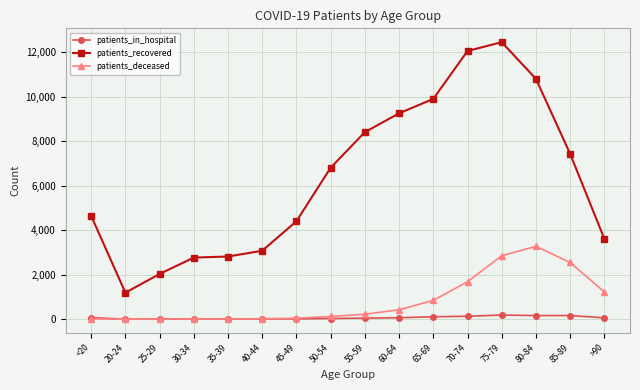

The value of patients_deceased at 80-84 is 5182. True or false?

False